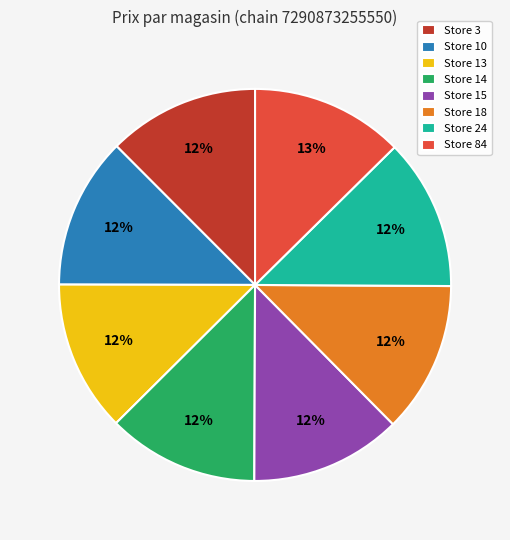

To the nearest percent, what is the average slice percentage?

12%